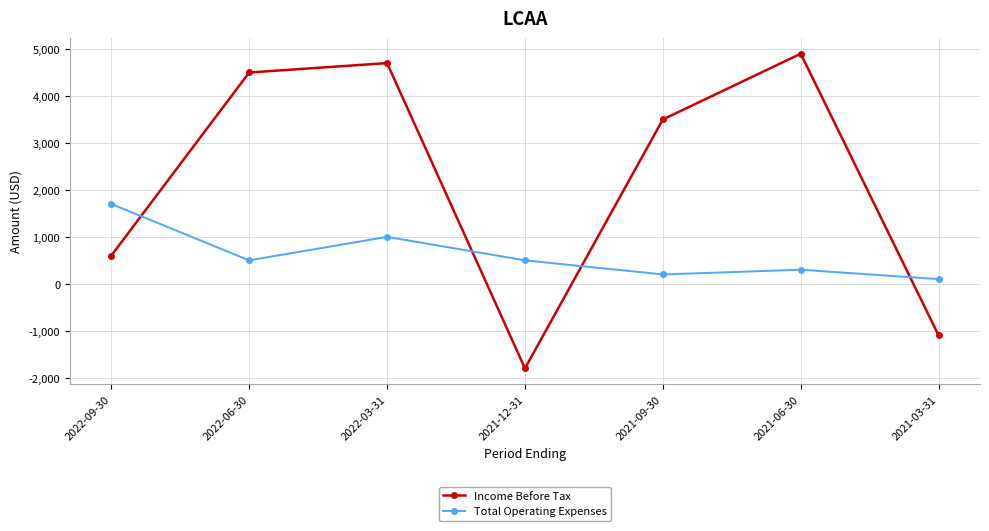

At how many categories does at least one series exceed 1363?

5